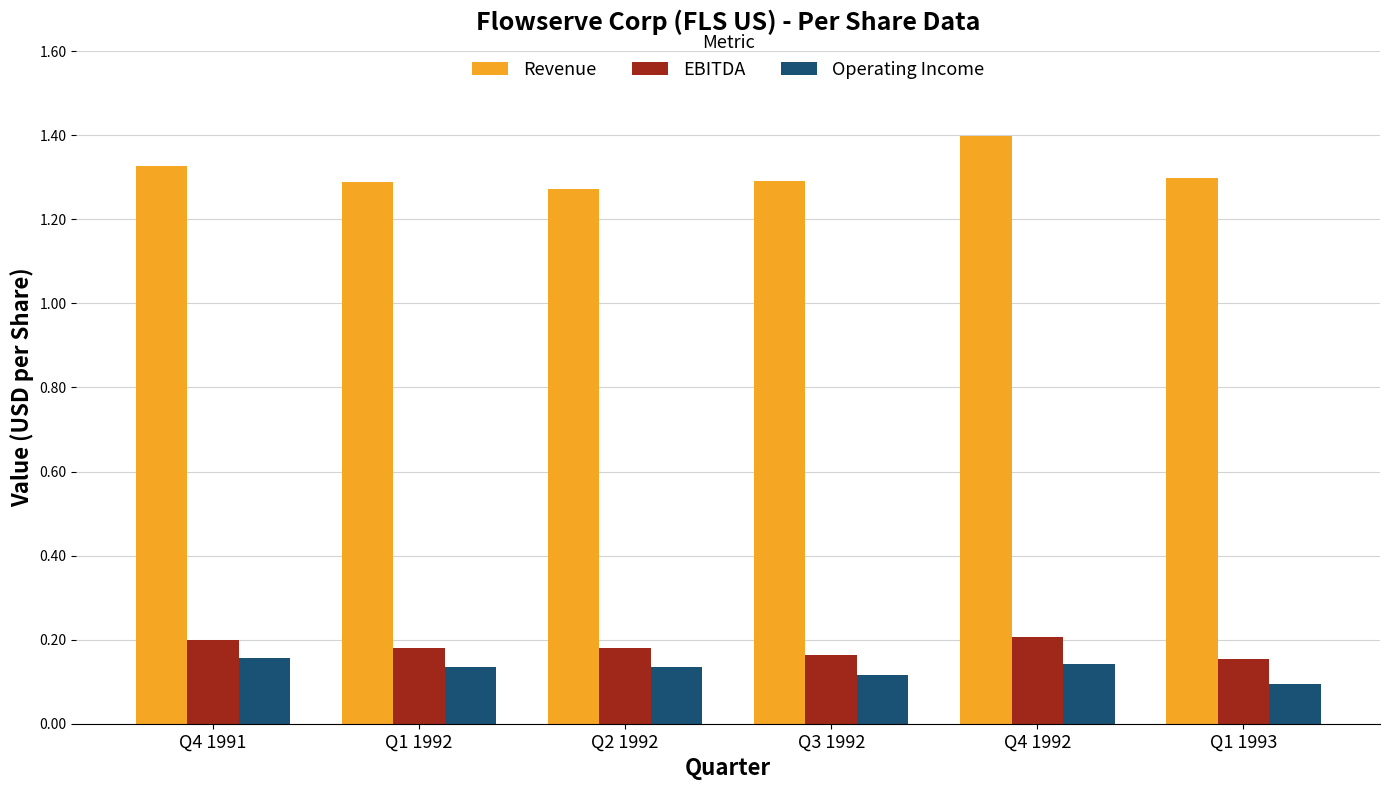

What is the label of the 2nd bar from the right?

Q4 1992